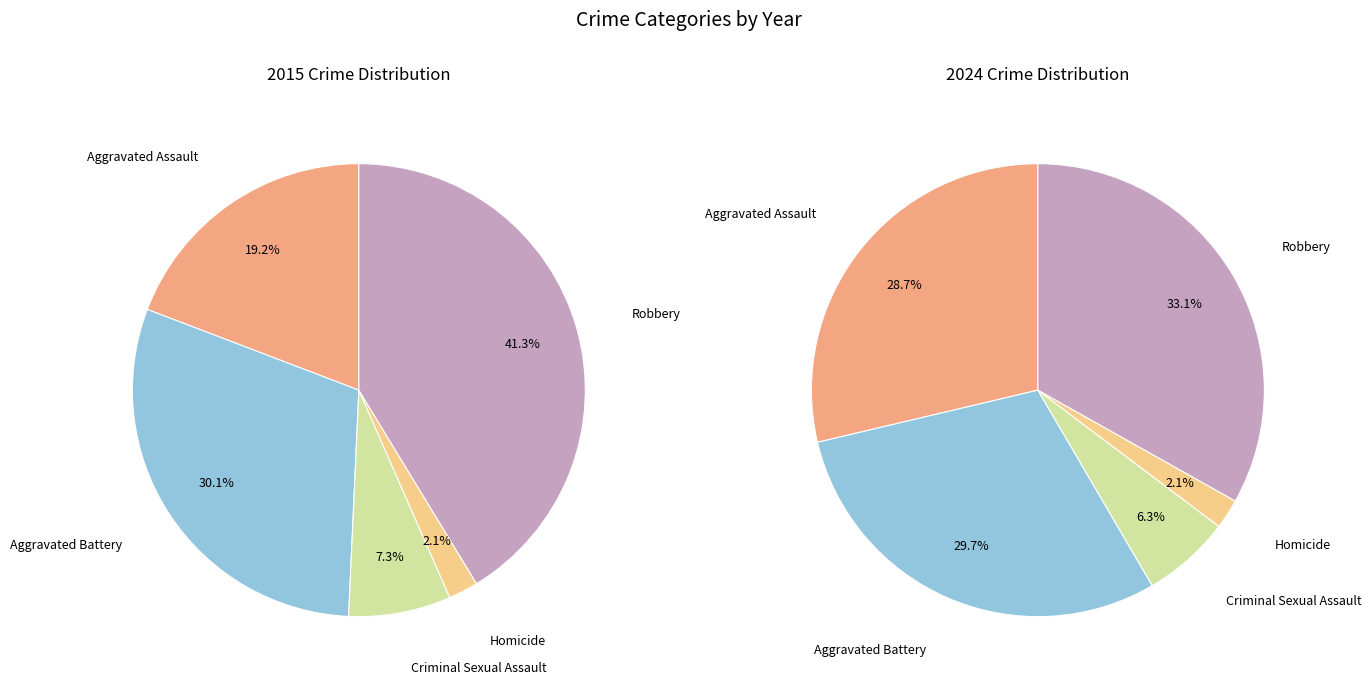

Rank the categories by 2024 value from lowest to highest.

Homicide, Criminal Sexual Assault, Aggravated Assault, Aggravated Battery, Robbery